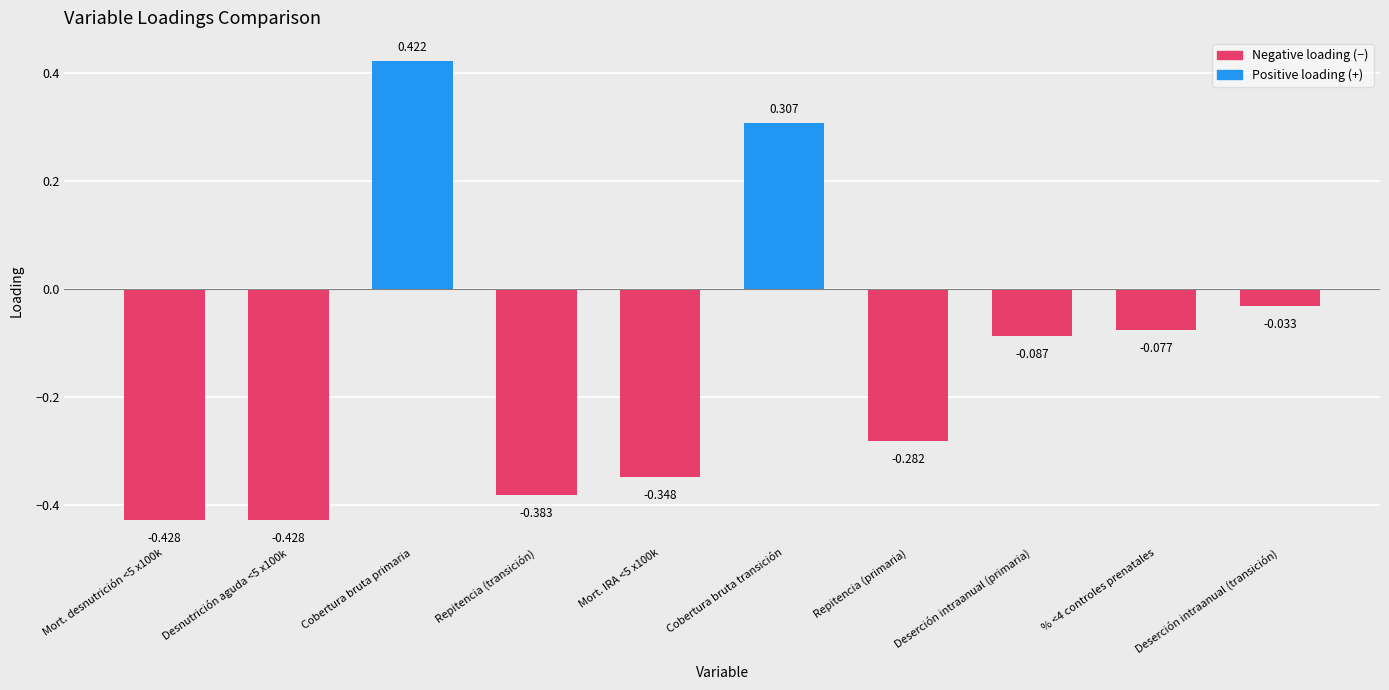

What is the label of the 1st bar from the right?

Deserción intraanual (transición)